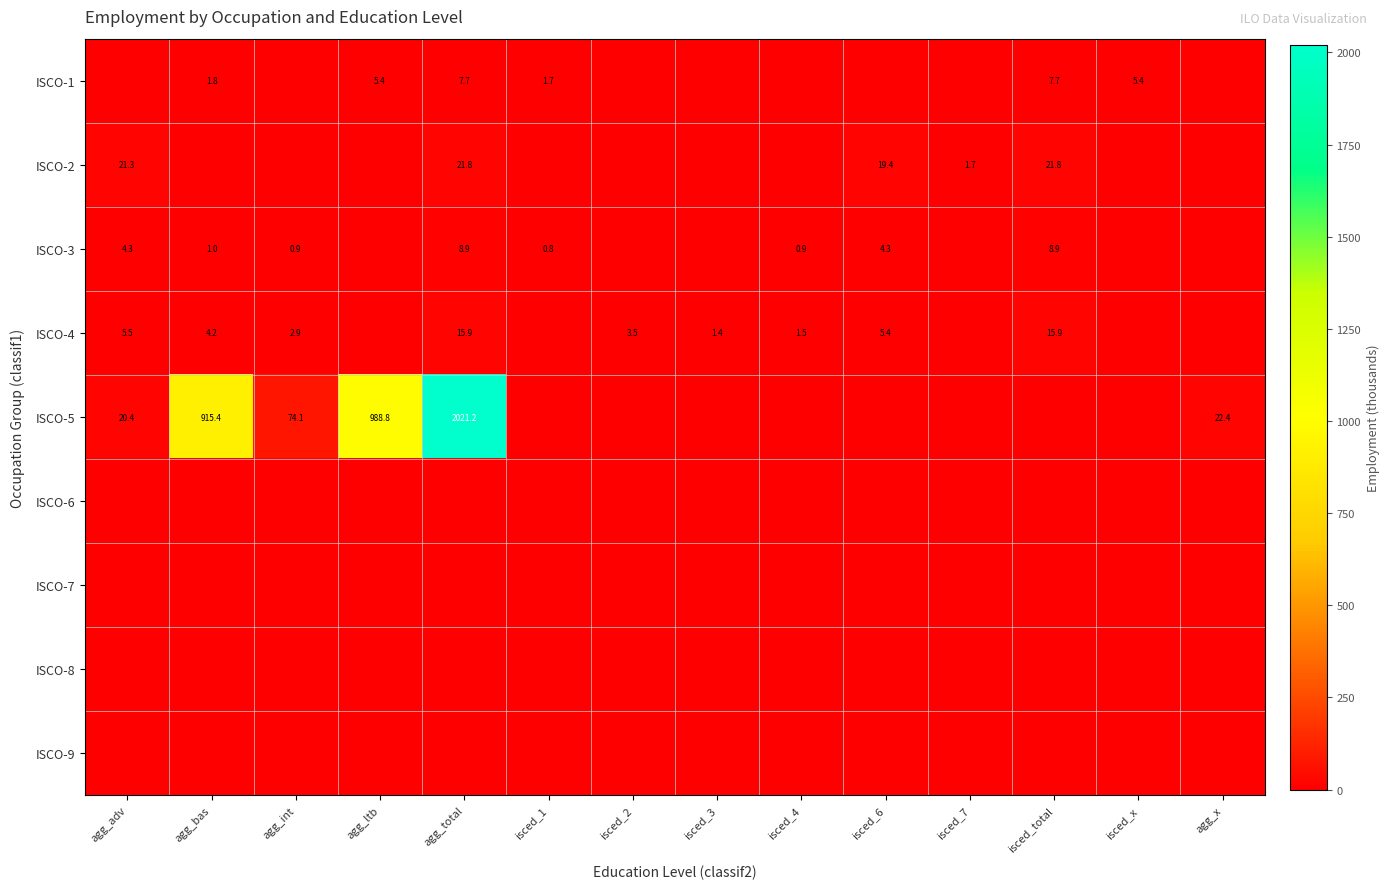

The value of ISCO-3 at isced_6 is 4.3. True or false?

True